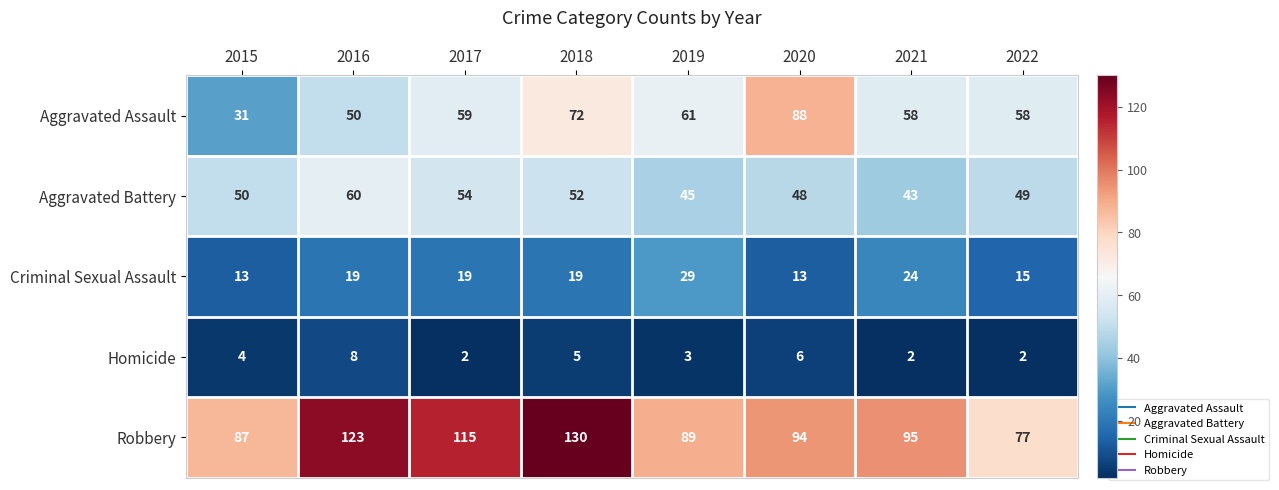

What value does the Aggravated Assault series have at 2017, to the nearest 10?

60